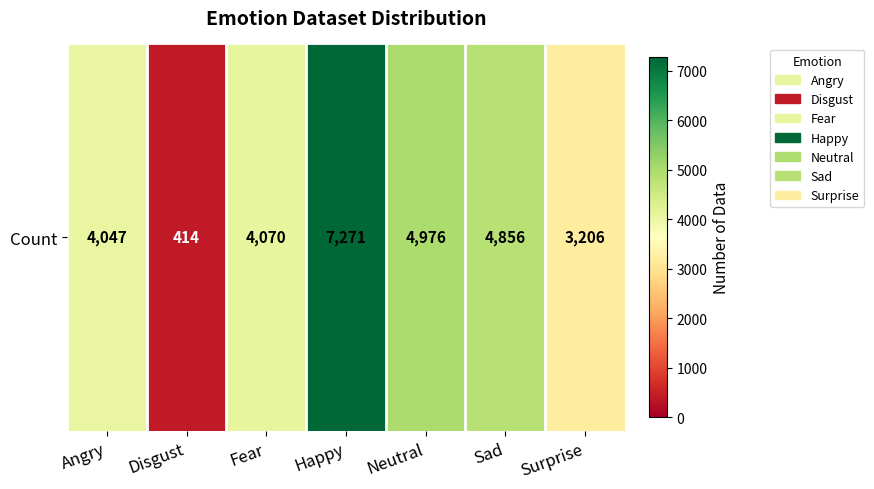

Which label corresponds to the largest value in the chart?

Happy